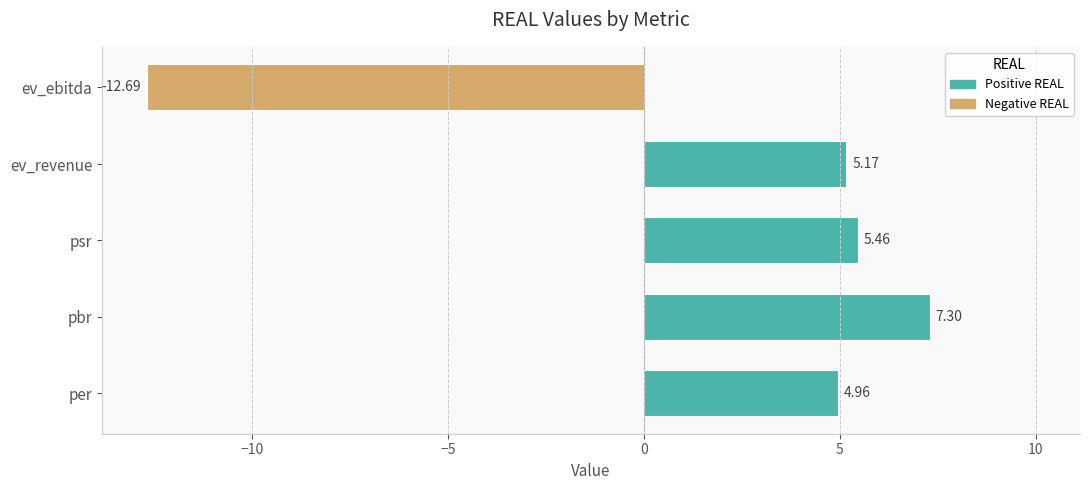

Are the bars horizontal?

Yes